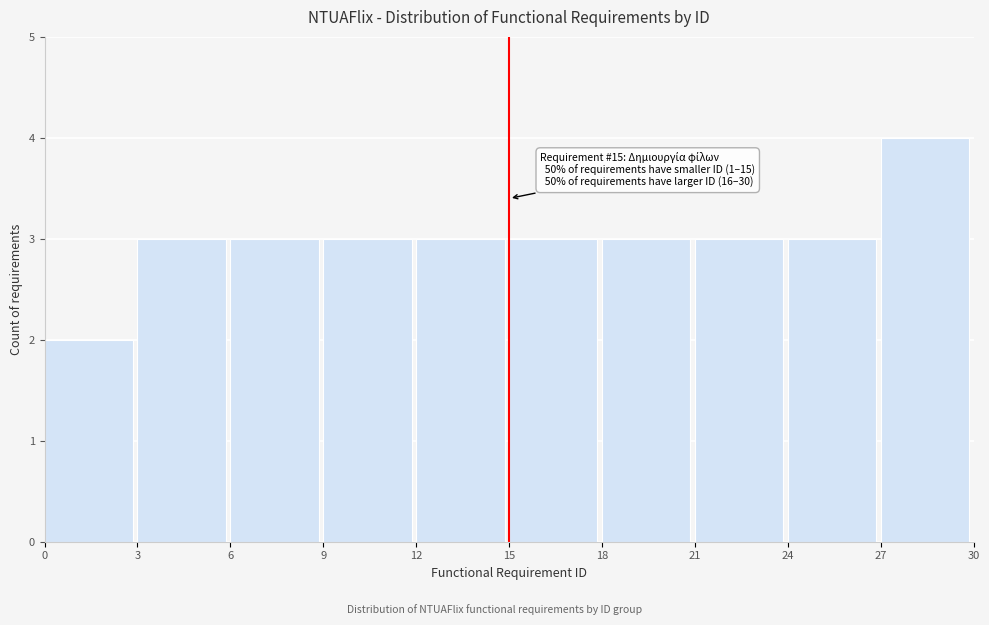

Which range on the x-axis has the tallest bar?

27 to 30